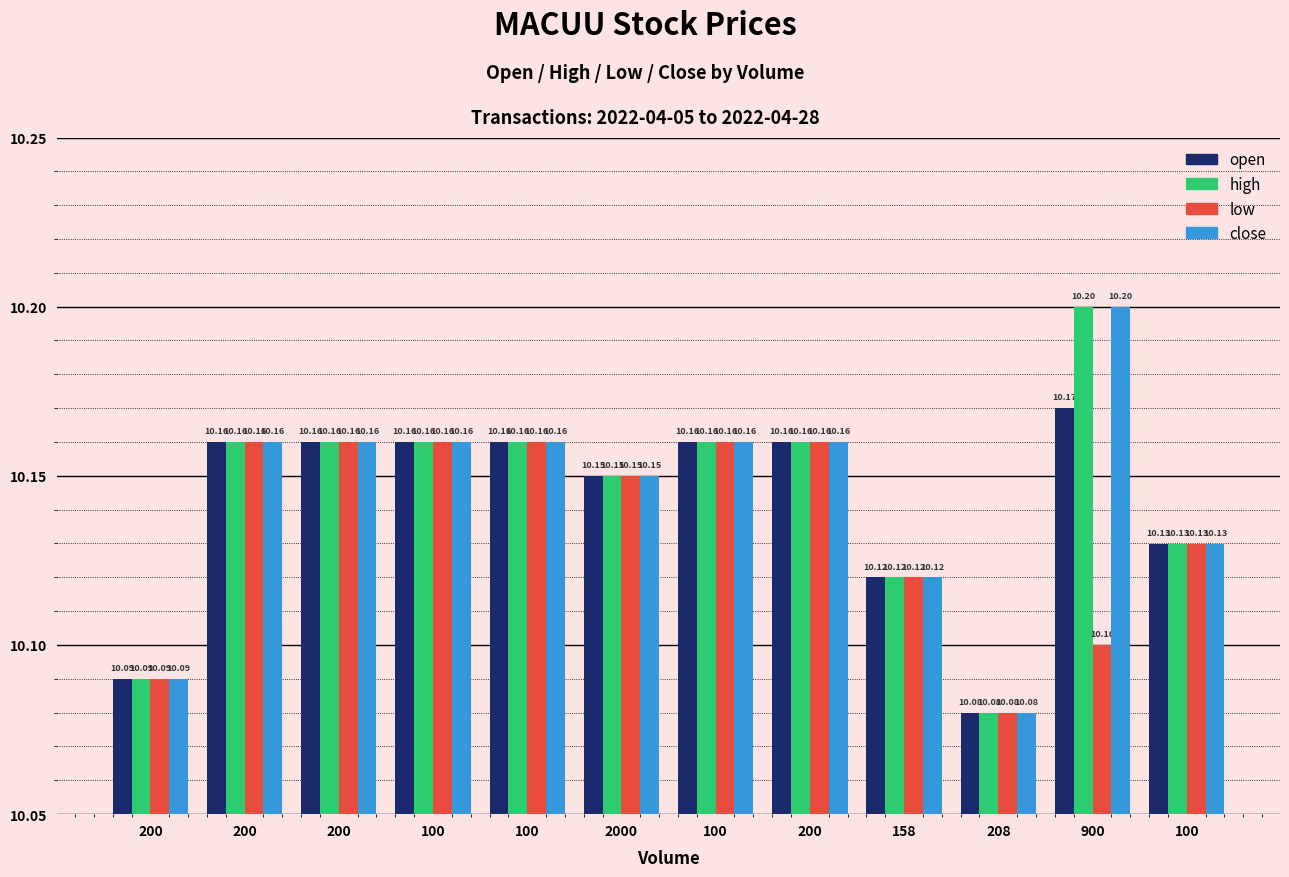

Which series has the widest spread of values?

high